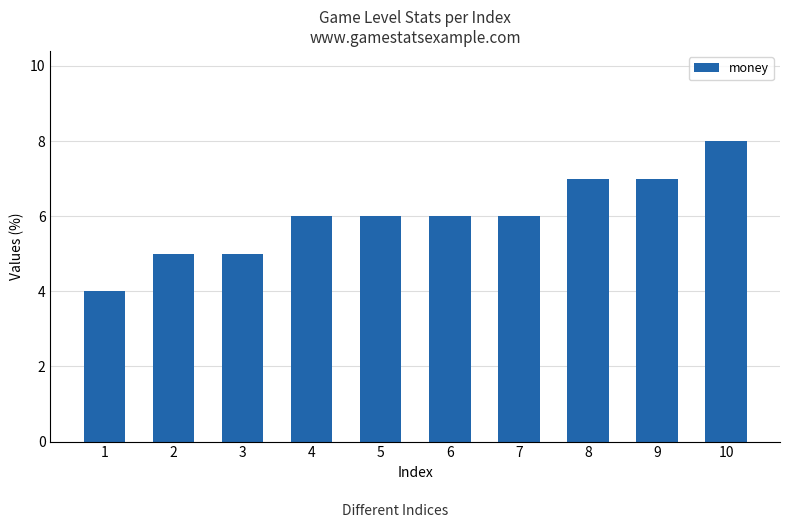

Count the number of categories in the chart.

10